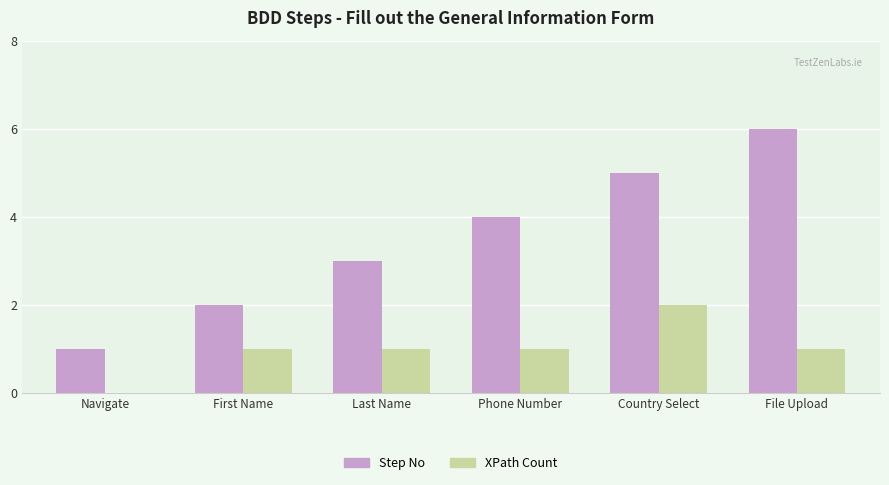

Between Last Name and Phone Number, which series saw the biggest shift?

Step No